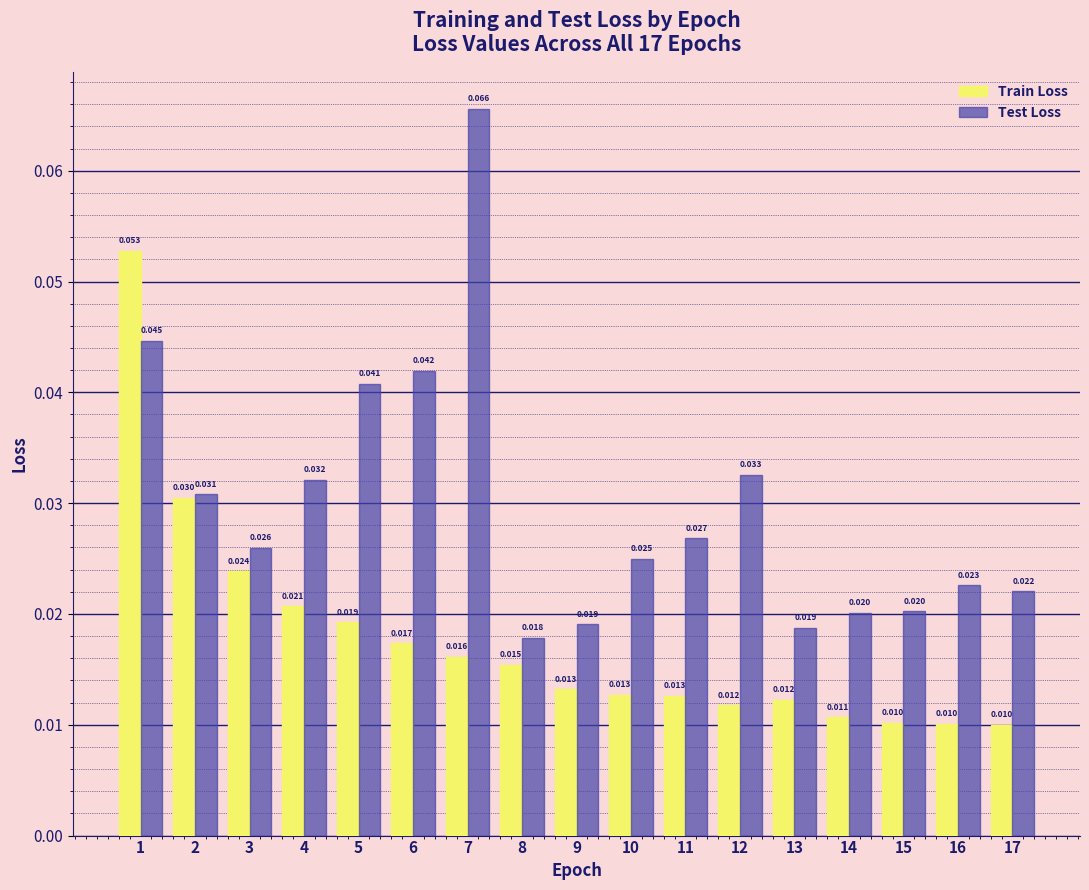

Which category has the lowest value in the Test Loss series?

8